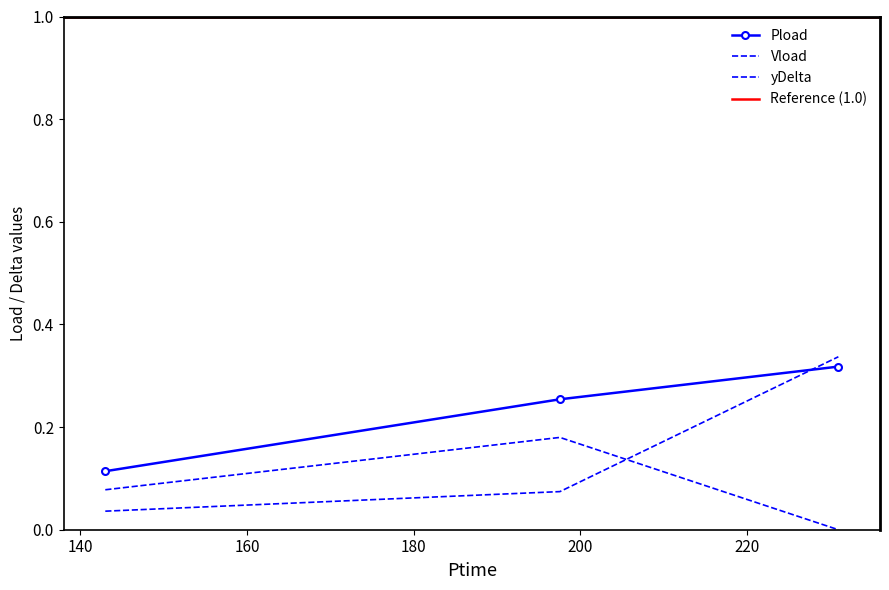

Reading left to right, list all the values displayed in this chart.

Pload: 0.1	0.3	0.3
Vload: 0.1	0.2	0.0
yDelta: 0.0	0.1	0.3